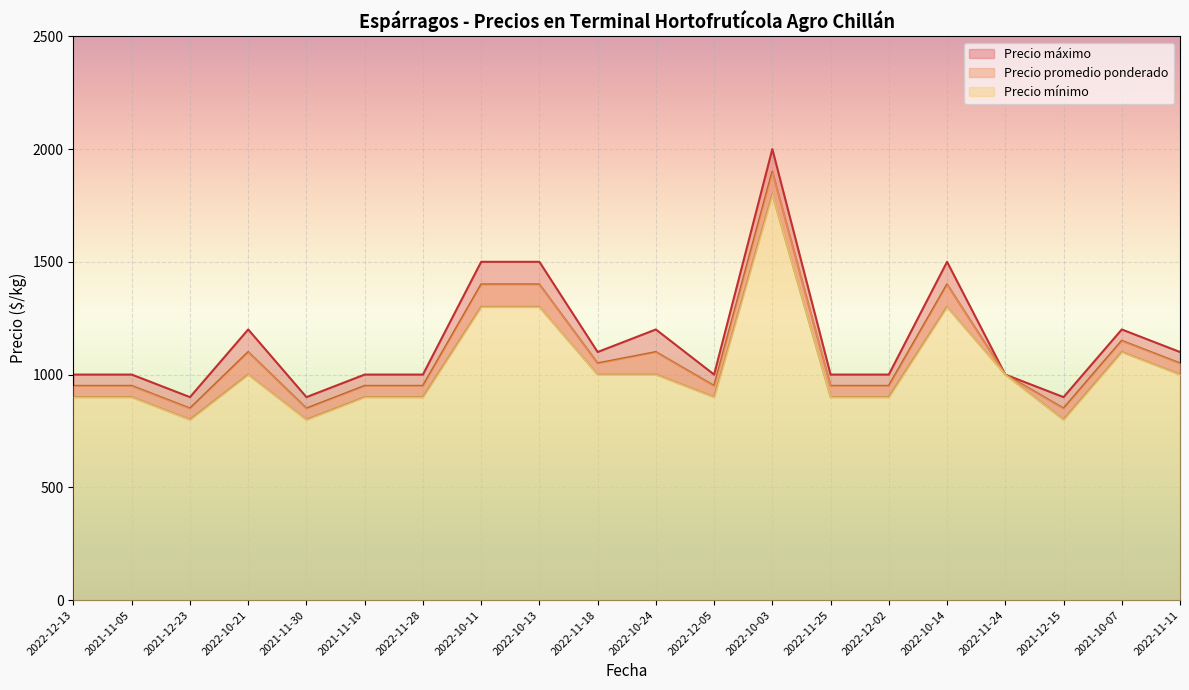

The value of Precio promedio ponderado at 2022-11-18 is 1050. True or false?

True